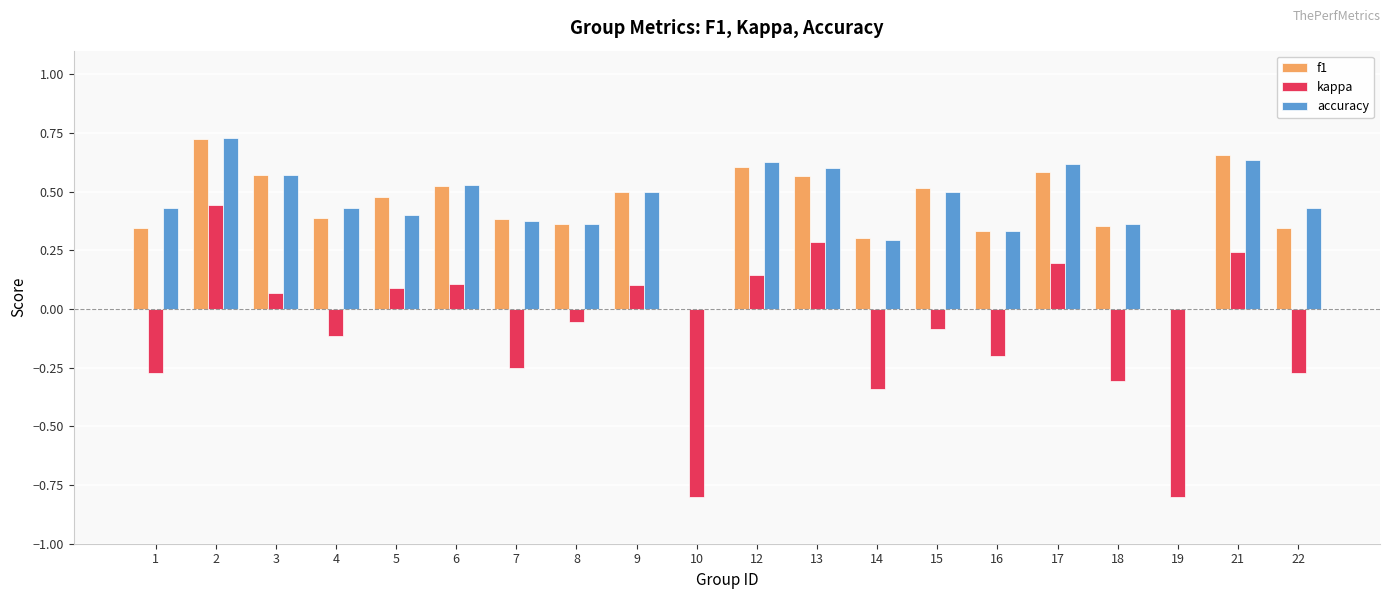

The value of accuracy at 6 is 0.5. True or false?

True